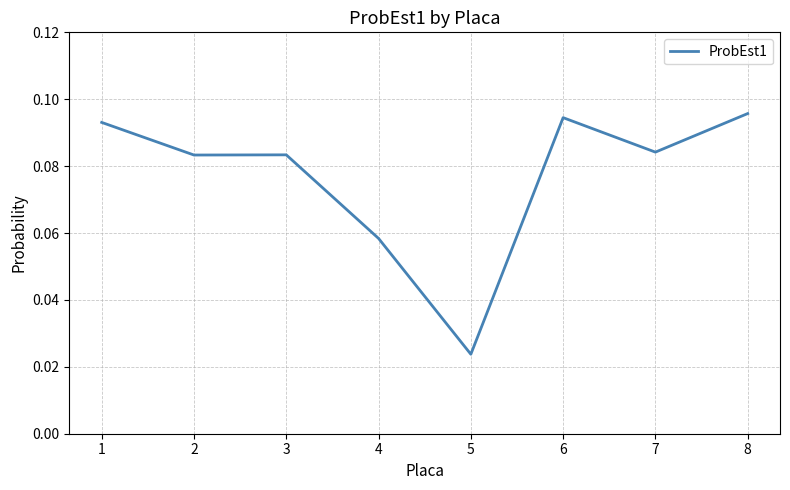

The chart shows a value of 0.0 at 4. True or false?

False